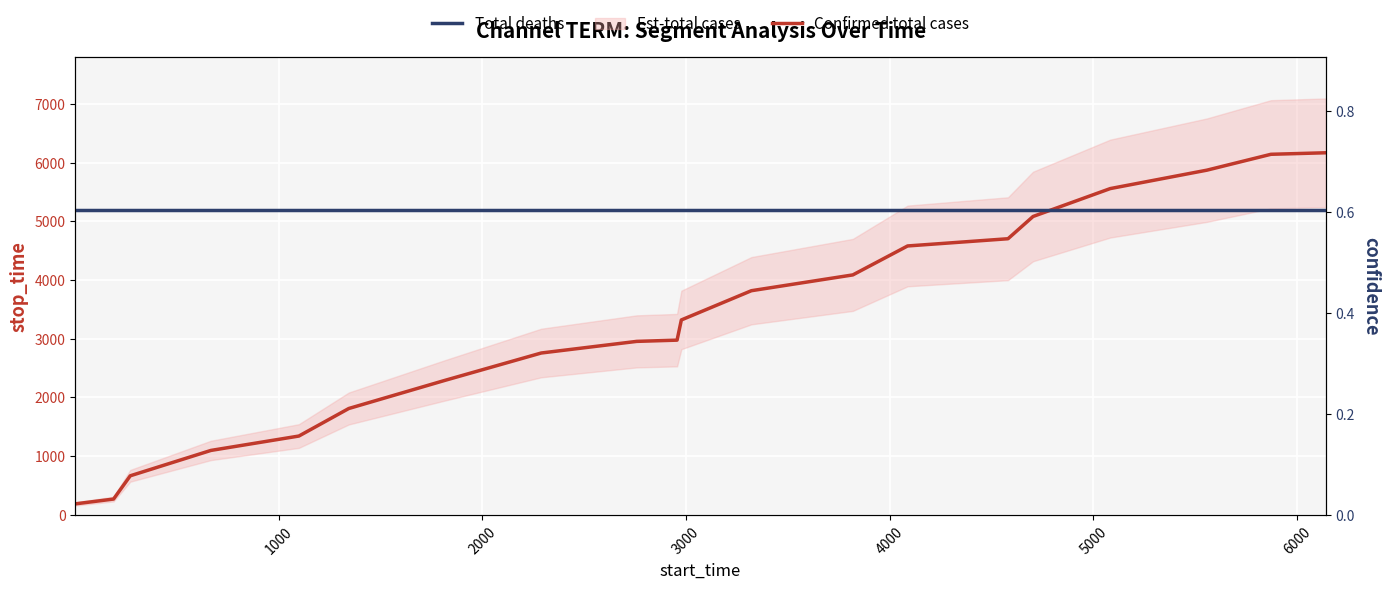

Is the value of Total deaths at 8 greater than the value of Confirmed total cases at 10?

No